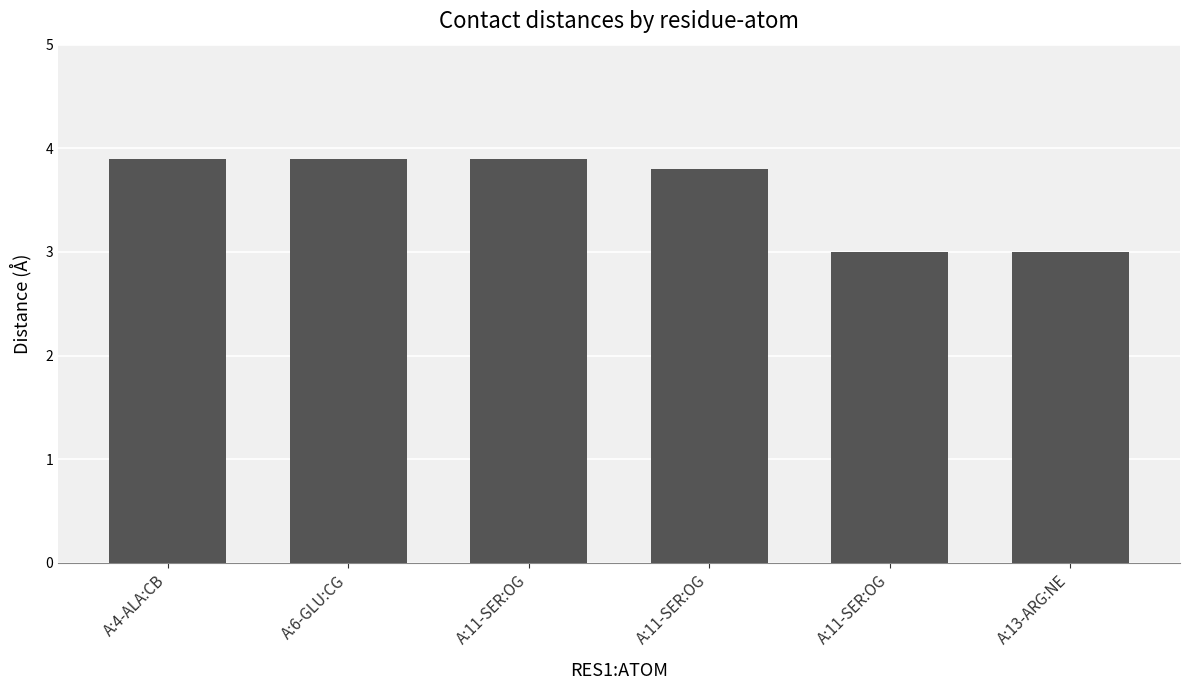

What is the label of the 5th bar from the right?

A:6-GLU:CG